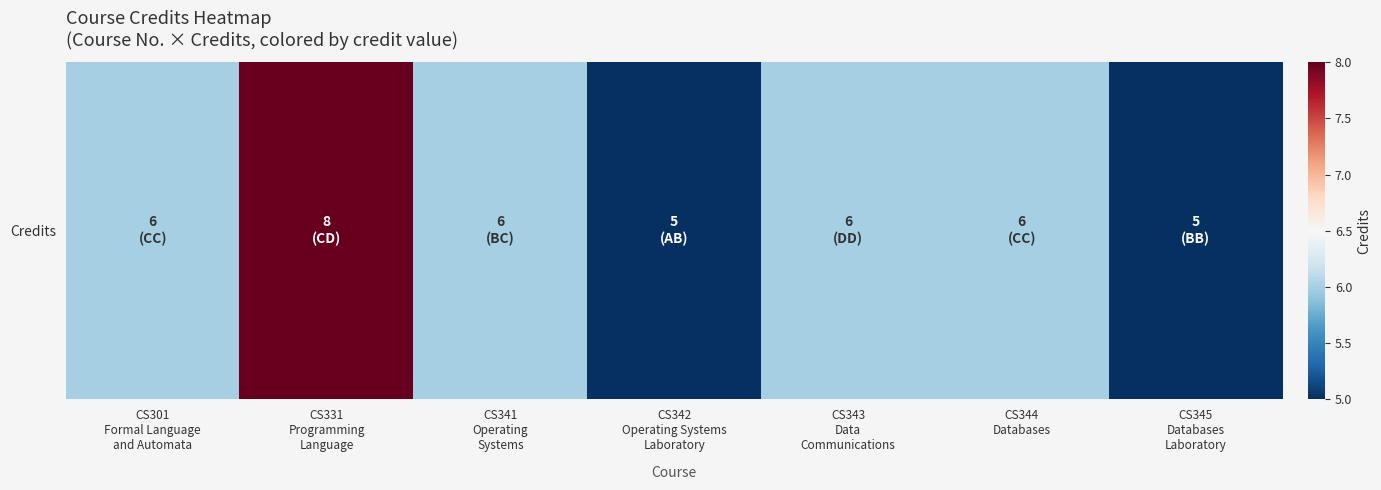

Count the values in the range 5 to 6.

6